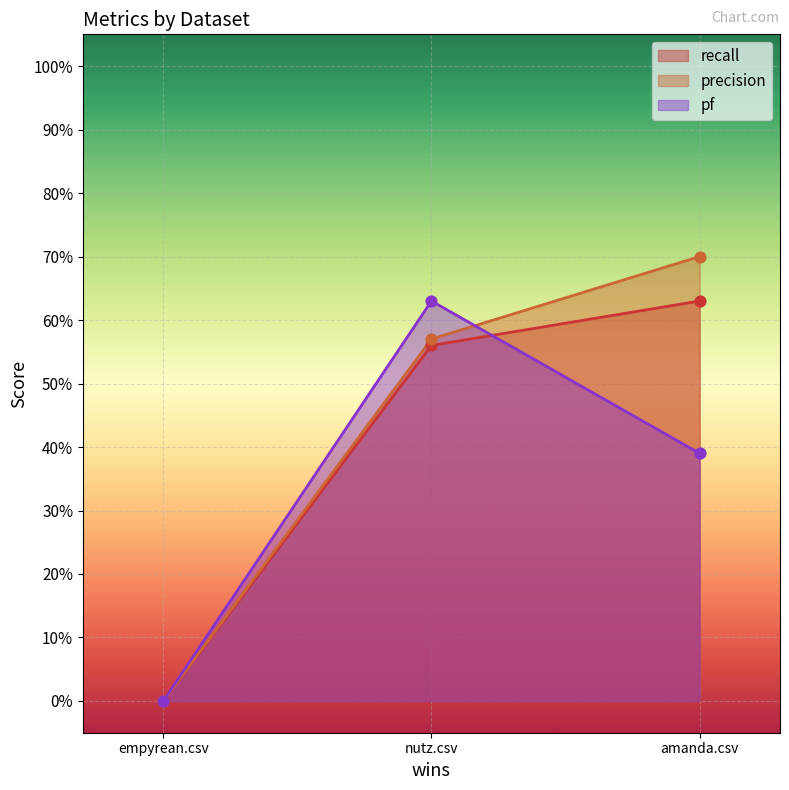

At which category is the sum across all series the highest?

nutz.csv